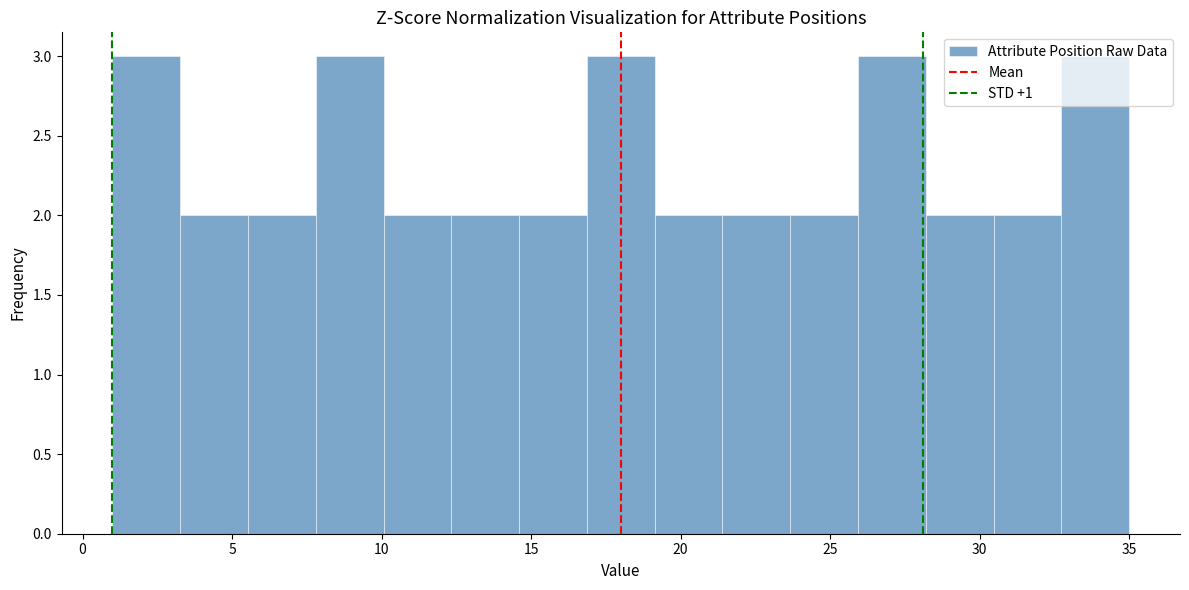

Reading left to right, transcribe this chart: for each bar, give the range it covers on the x-axis and its height. Neither the bar edges nor the heights are printed on the chart, so give them approximately, as read against the axes.

1.0 to 3.5: 3
3.5 to 5.5: 2
5.5 to 8.0: 2
8.0 to 10.0: 3
10.0 to 12.5: 2
12.5 to 14.5: 2
14.5 to 17.0: 2
17.0 to 19.0: 3
19.0 to 21.5: 2
21.5 to 23.5: 2
23.5 to 26.0: 2
26.0 to 28.0: 3
28.0 to 30.5: 2
30.5 to 32.5: 2
32.5 to 35.0: 3